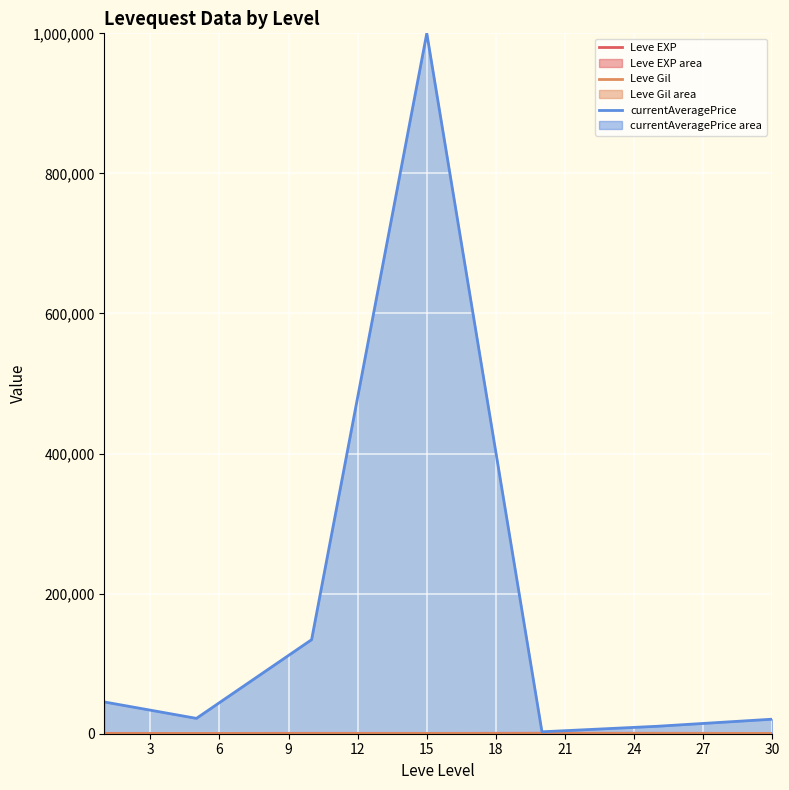

At how many categories does at least one series exceed 494757?

1